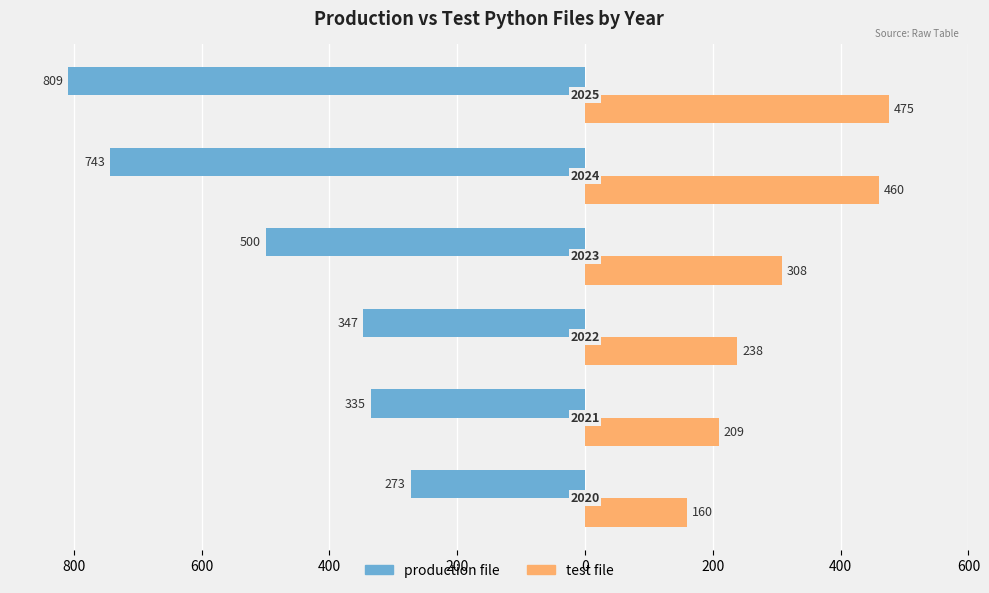

What are all the series names shown in the legend?

production file, test file